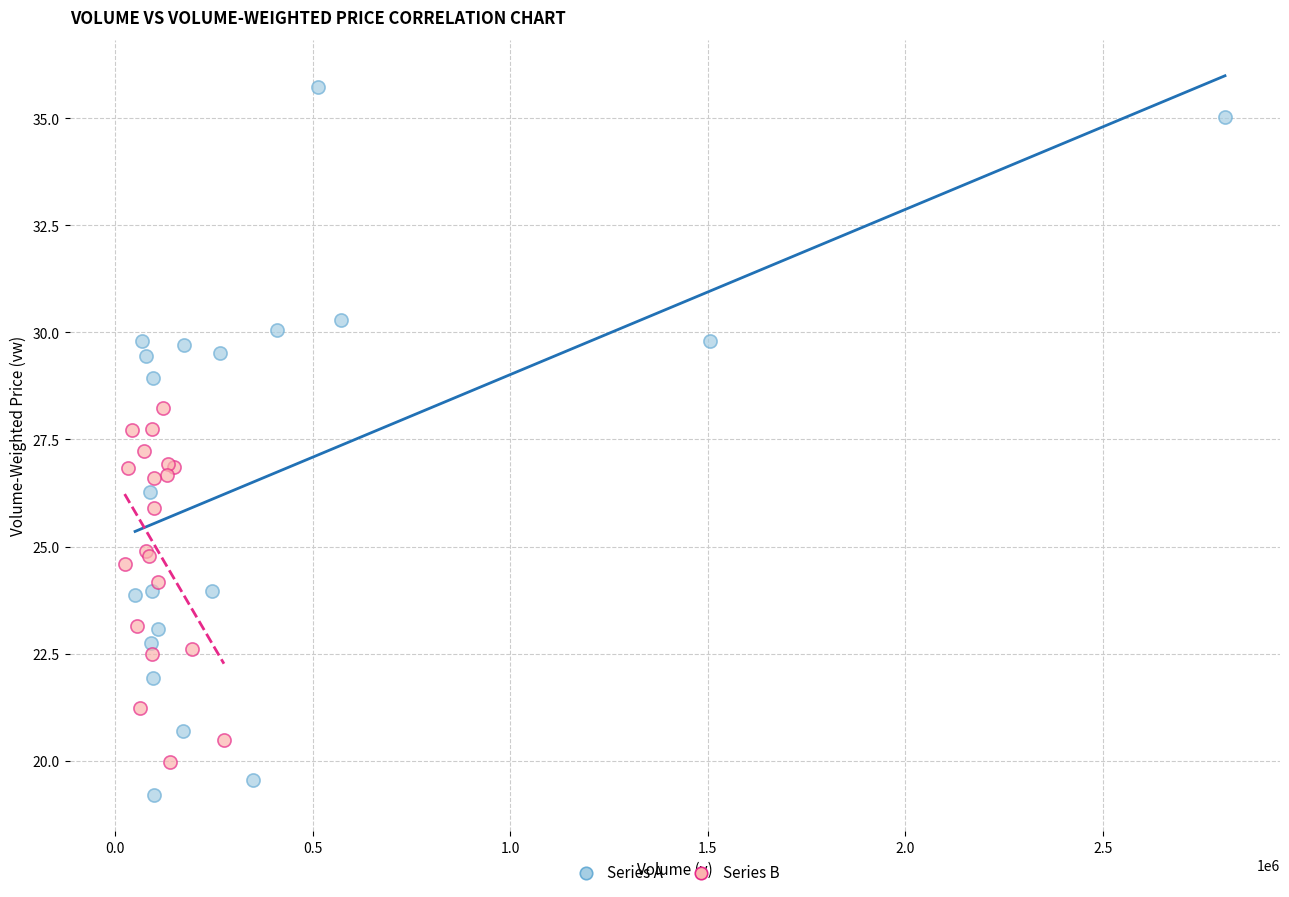

Which series contains the highest Y value?

Series A